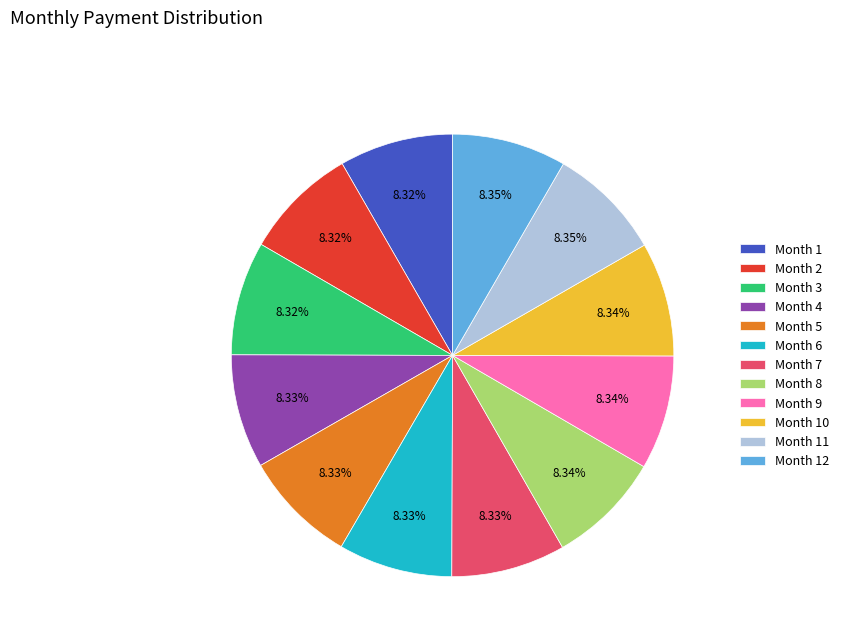

Is Month 5 the majority of the pie?

No